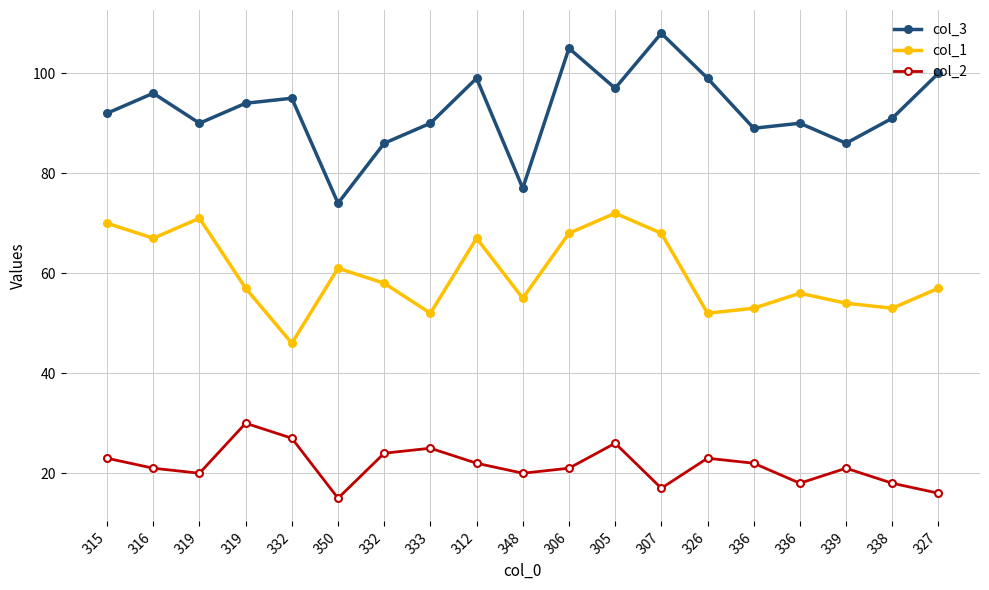

Where is col_1 nearest to the value 59?

332